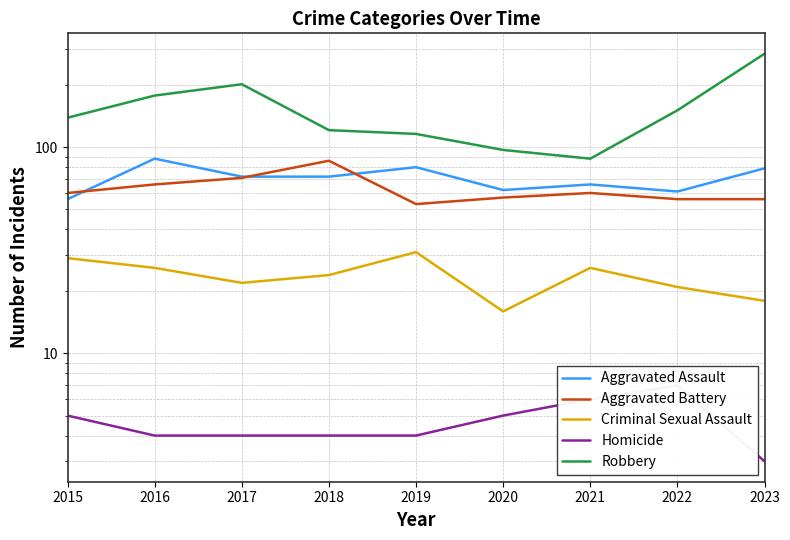

True or false: Criminal Sexual Assault and Robbery cross at least once.

False